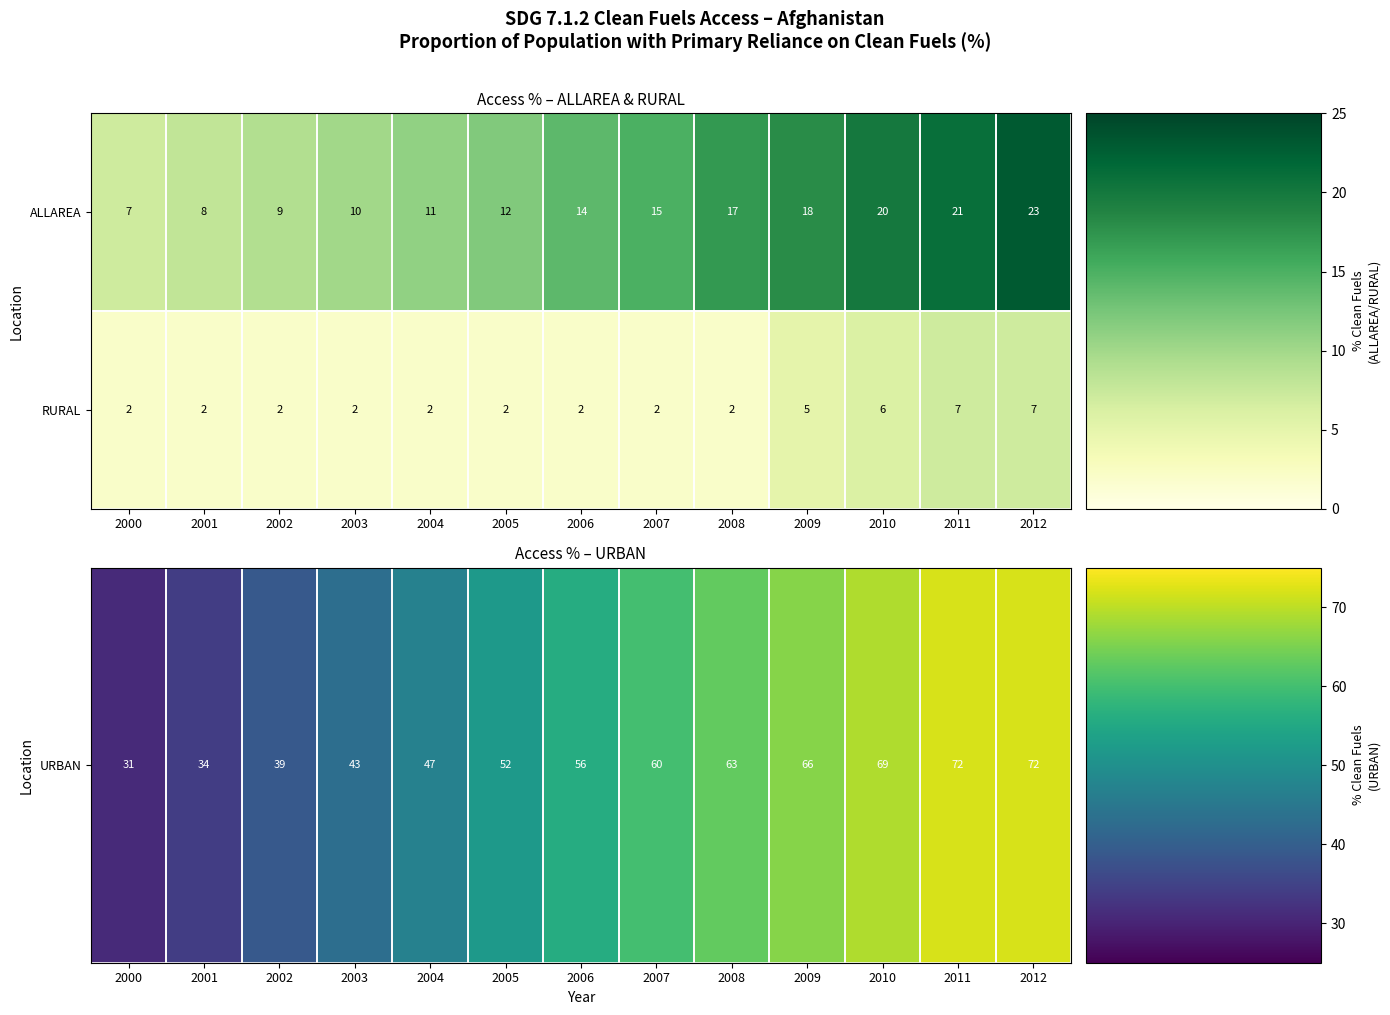

What is the difference between the second highest and minimum values in the RURAL series?

5